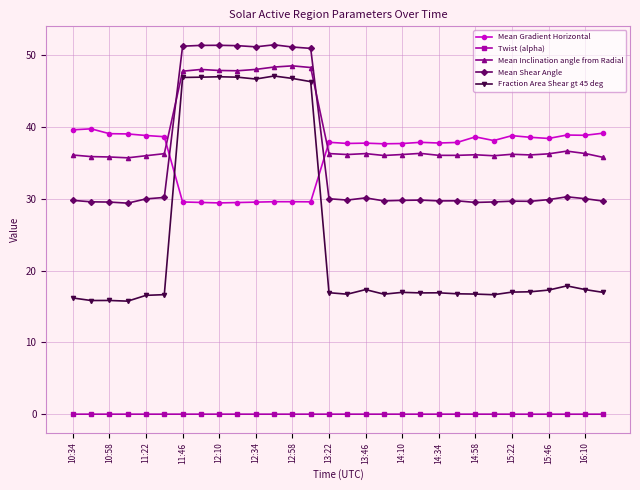

What is the maximum value shown in the chart?

51.5